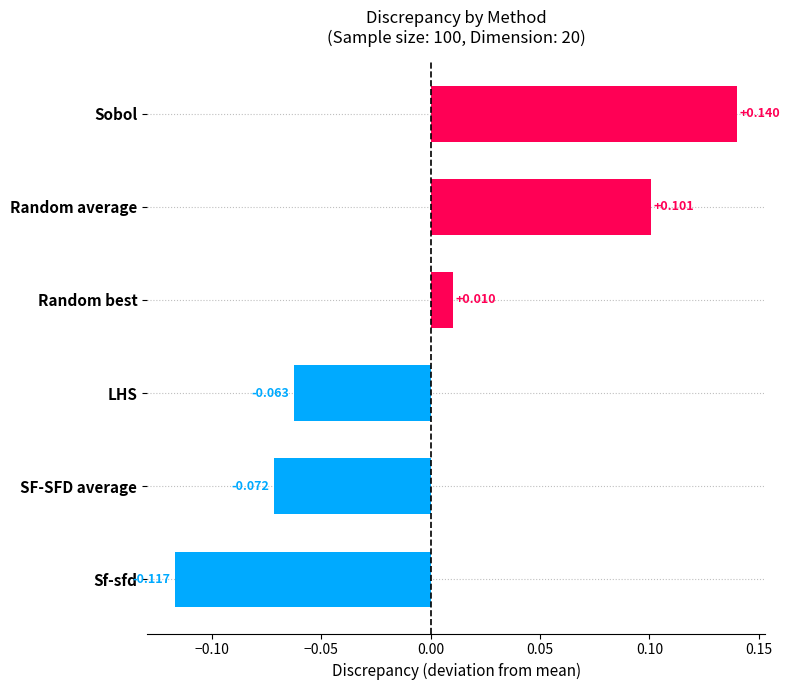

What is the label of the 6th bar from the bottom?

Sobol